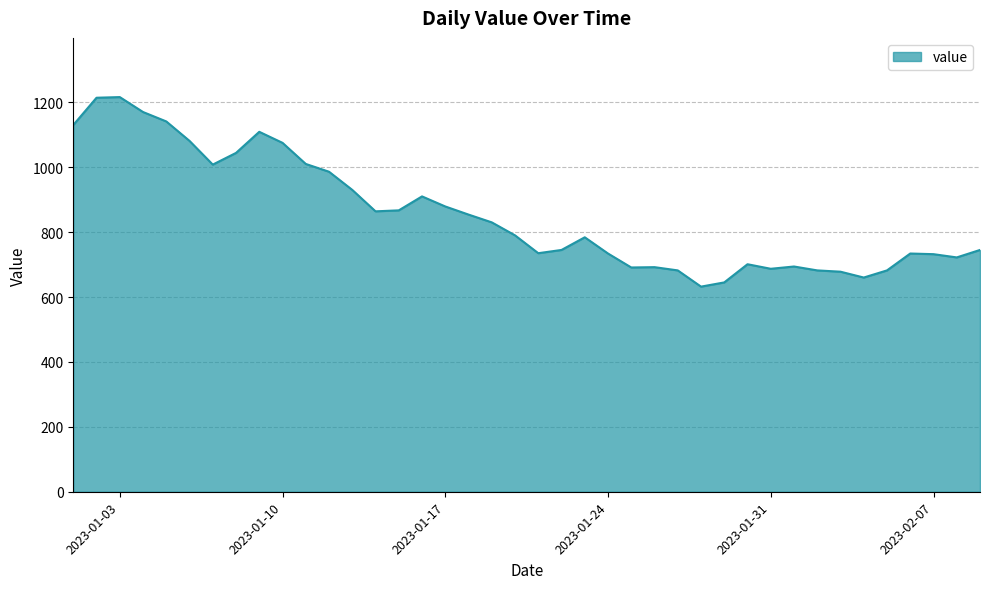

What is the smallest value displayed?

632